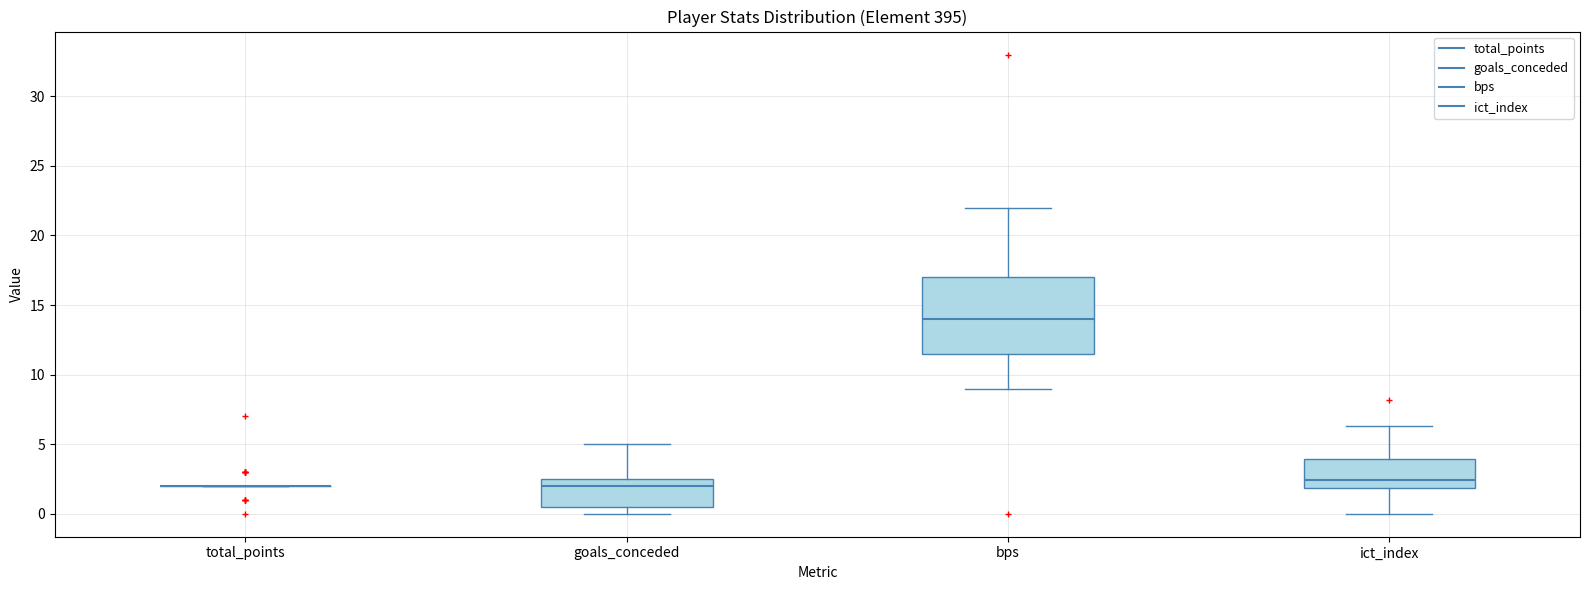

Reading left to right, read every box against the y-axis: the position of its median line, the range the box covers, and the ends of its whiskers. The values are not printed on the chart, so give them approximately, as read against the axis.

total_points: box collapsed to a line at 2.0, whiskers 2.0 to 2.0
goals_conceded: median 2.0, box 0.5 to 2.5, whiskers 0.0 to 5.0
bps: median 14.0, box 11.5 to 17.0, whiskers 9.0 to 22.0
ict_index: median 2.5, box 2.0 to 4.0, whiskers 0.0 to 6.5